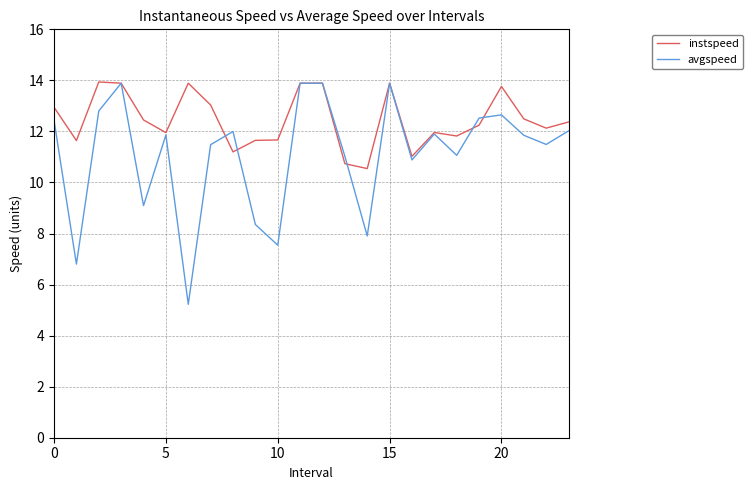

Rank the series by their average value, from lowest to highest.

avgspeed, instspeed